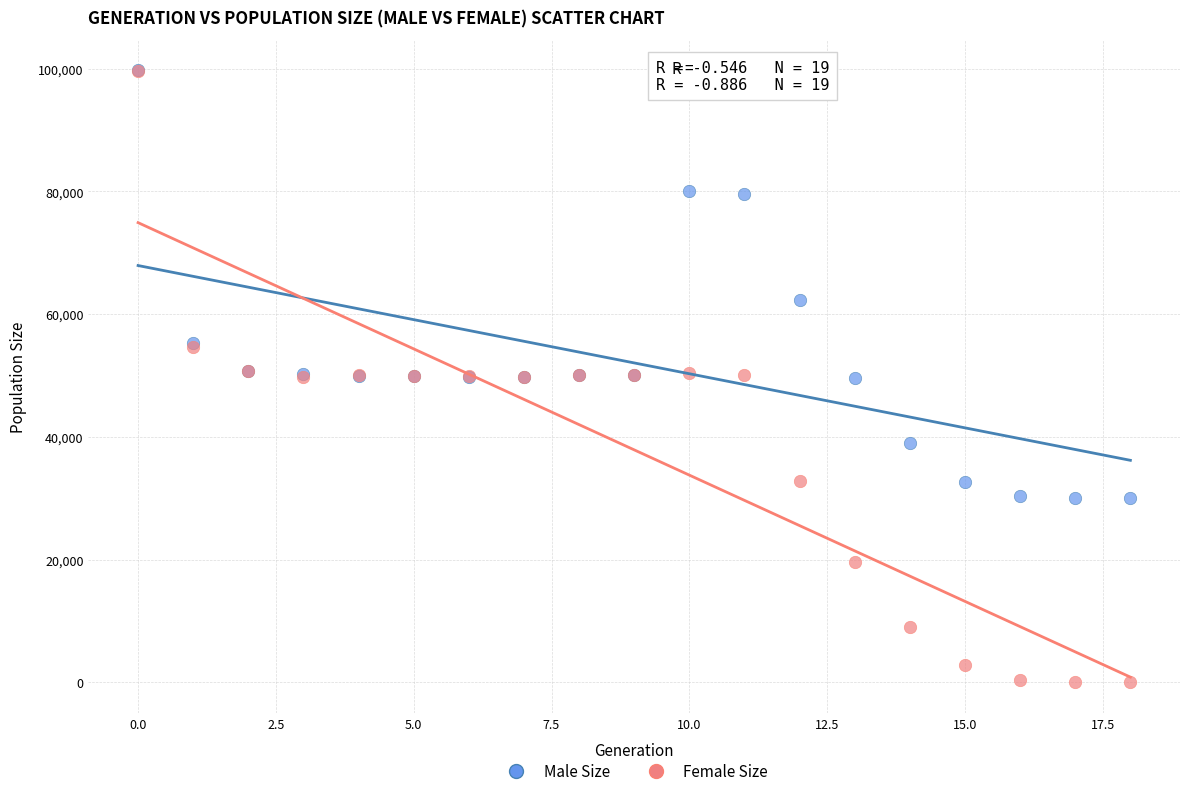

In the Male Size series, what Y value is closest to 64846?

62219